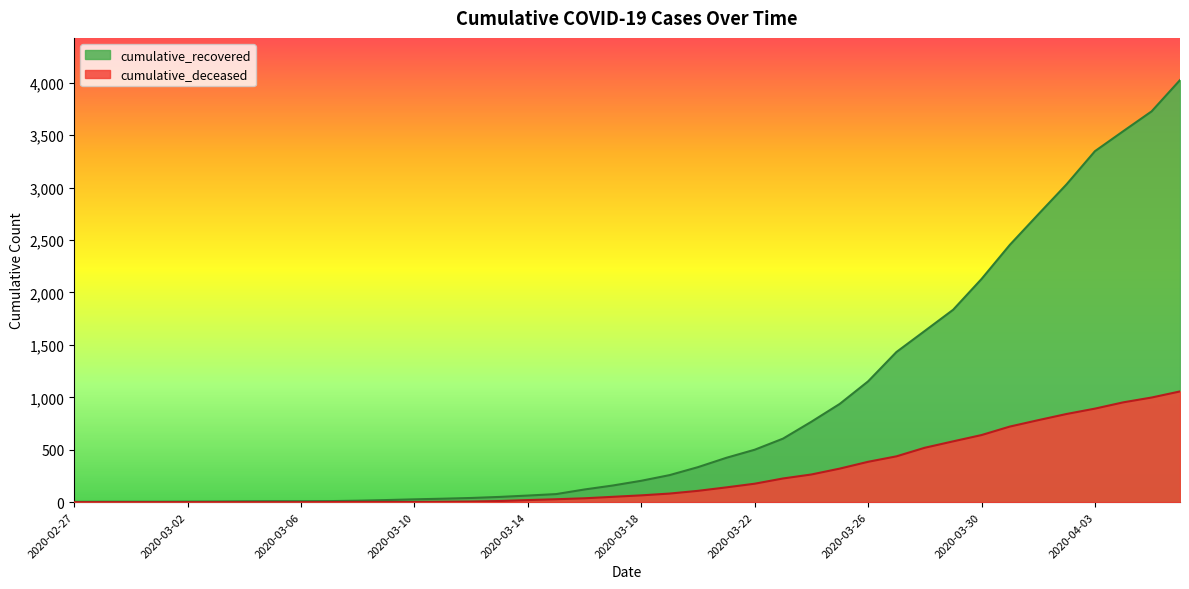

How many values in cumulative_deceased are above zero?

31